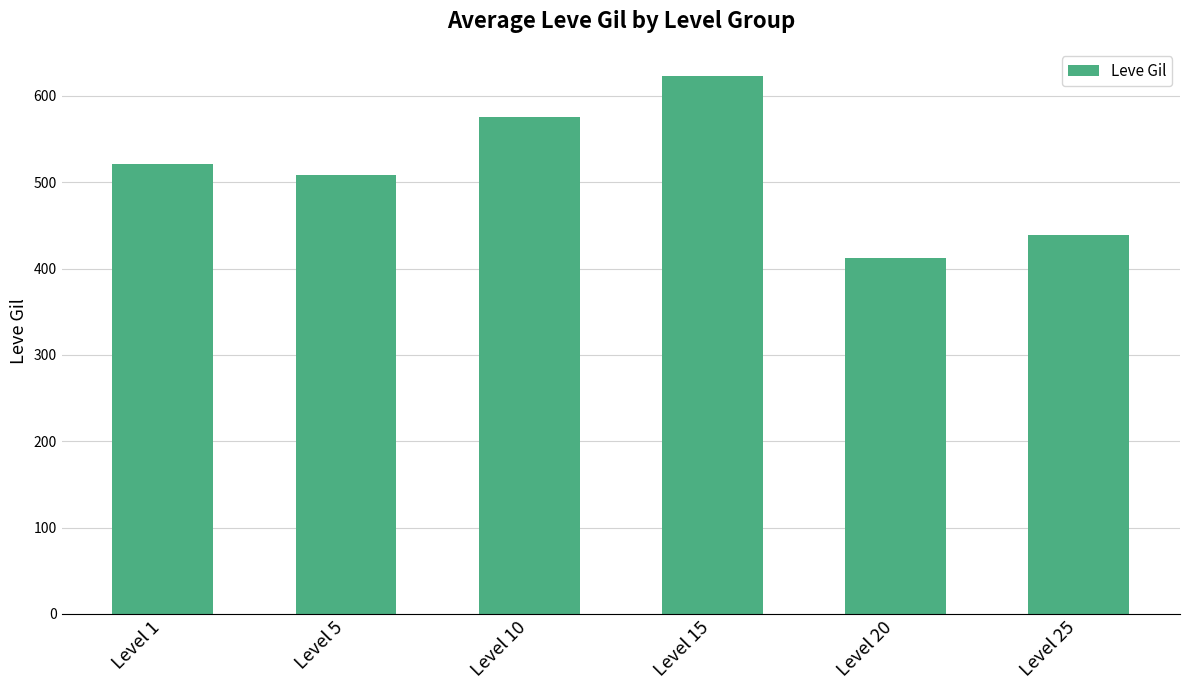

List the labels in order of value, largest first.

Level 15, Level 10, Level 1, Level 5, Level 25, Level 20